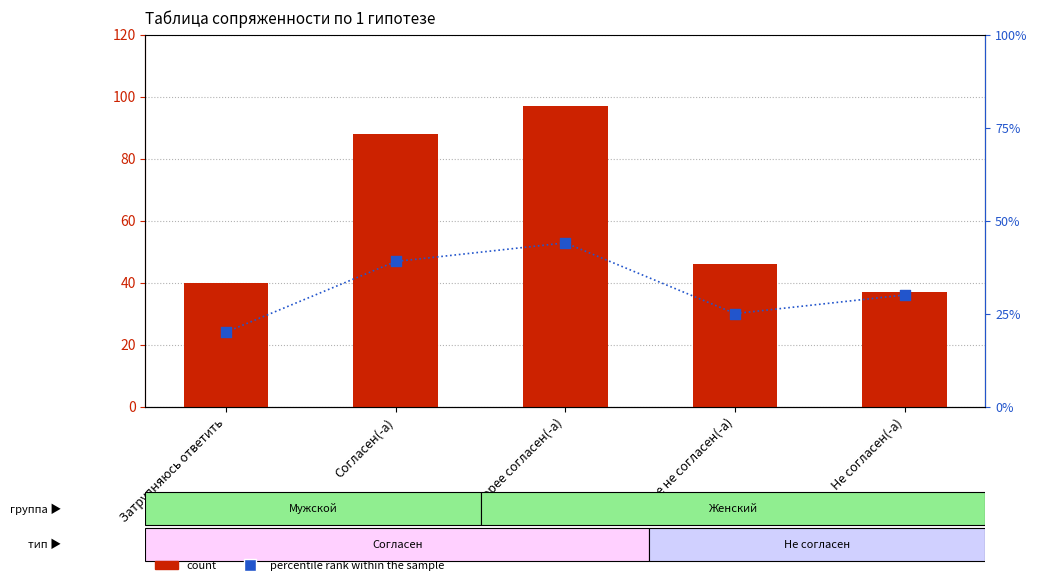

At how many categories does at least one series exceed 40?

3